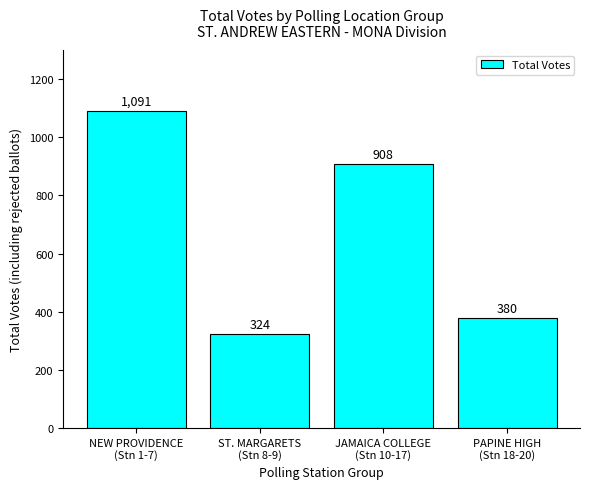

Reading left to right, extract all data points from this chart.

NEW PROVIDENCE
(Stn 1-7)=1091	ST. MARGARETS
(Stn 8-9)=324	JAMAICA COLLEGE
(Stn 10-17)=908	PAPINE HIGH
(Stn 18-20)=380